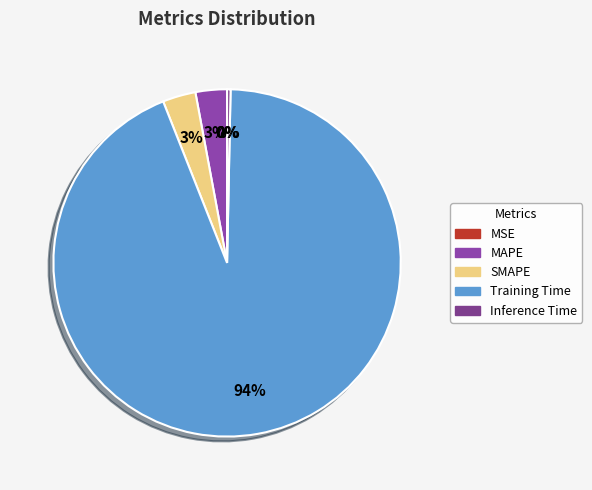

What portion of the pie excludes MSE?

100.0%